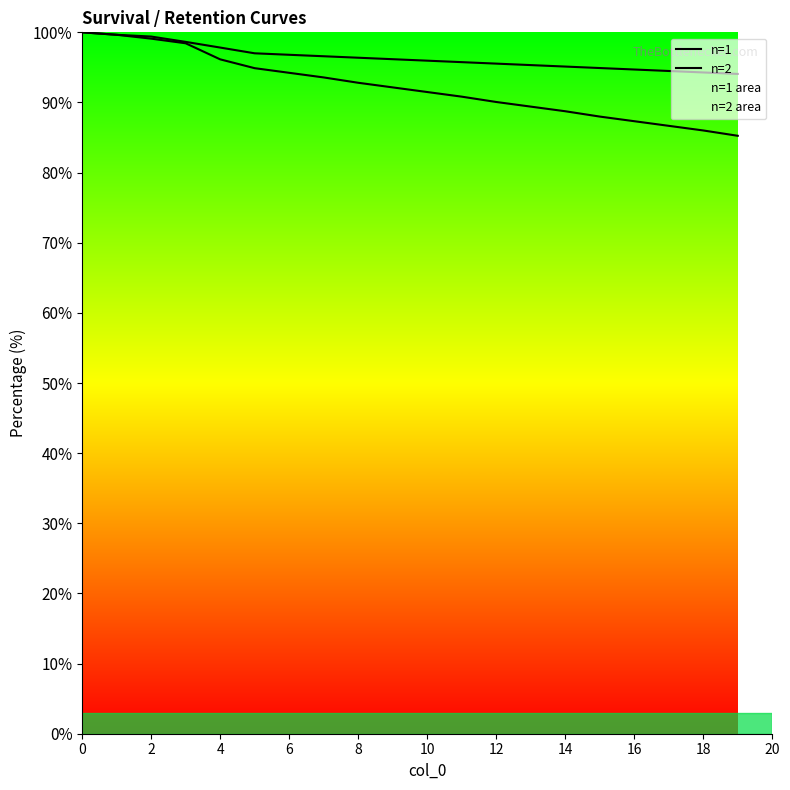

Which has a higher value, 12 or 14?

12